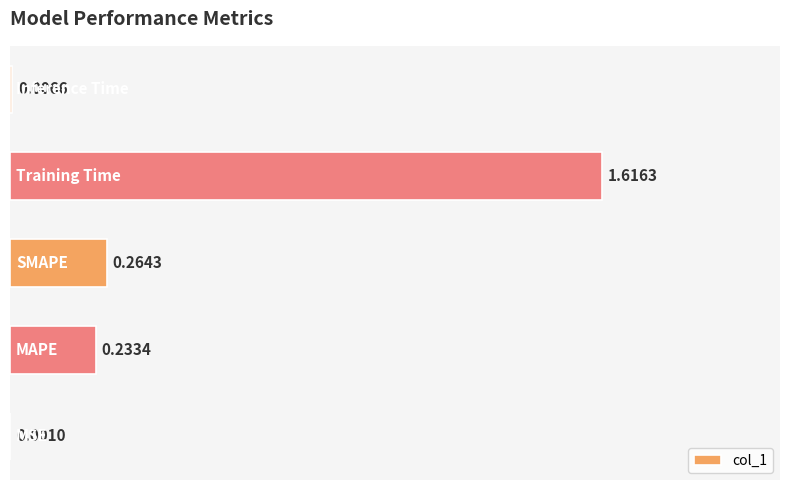

What is the sum of all values?

2.1